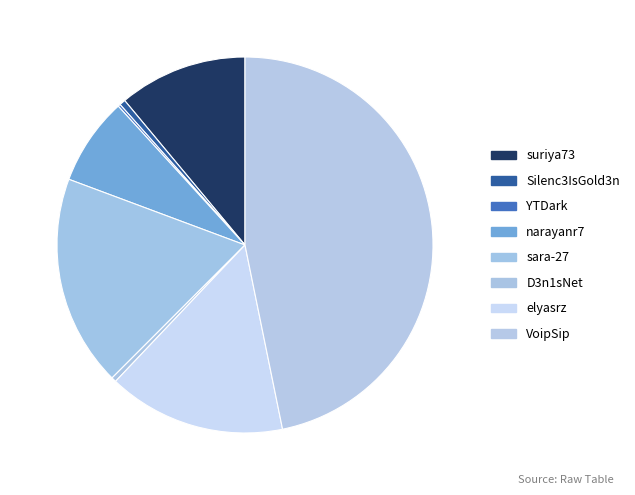

To the nearest percent, what percentage of the pie is narayanr7?

8%